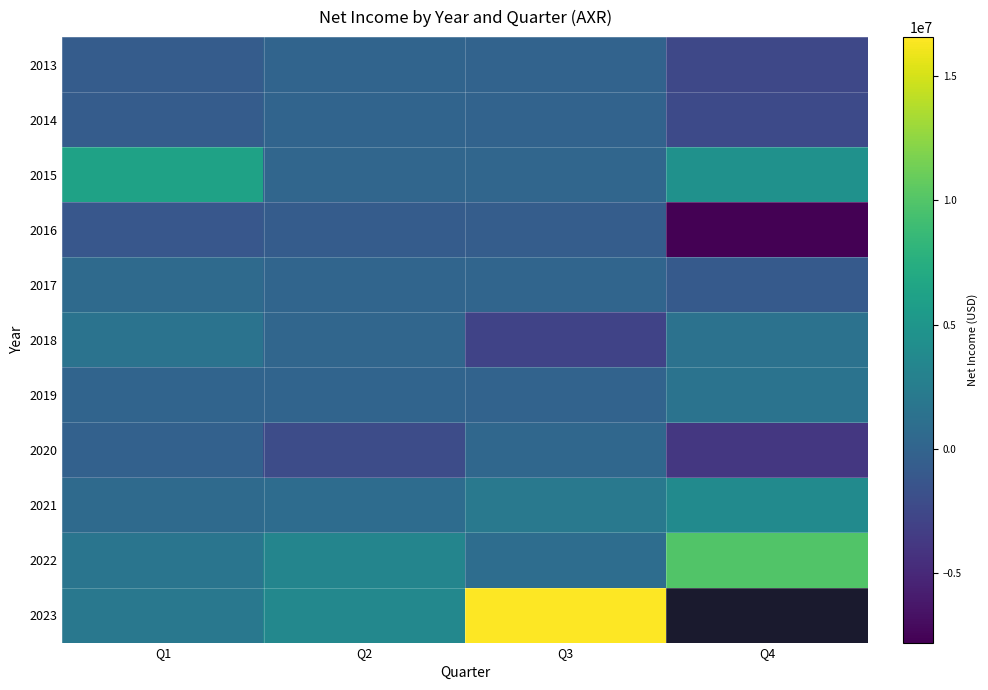

What is the total value across all series at Q2?

5703000.0